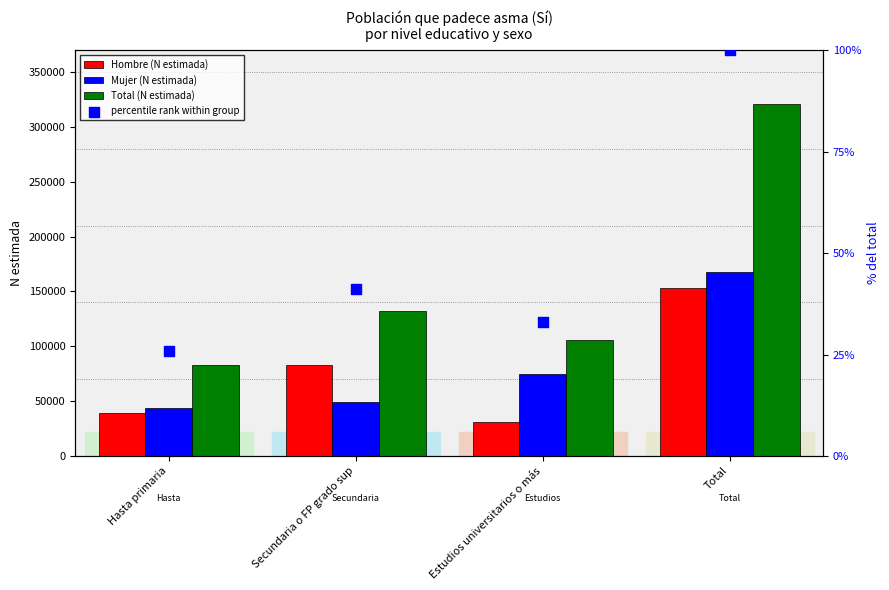

At how many categories does at least one series exceed 238566?

1